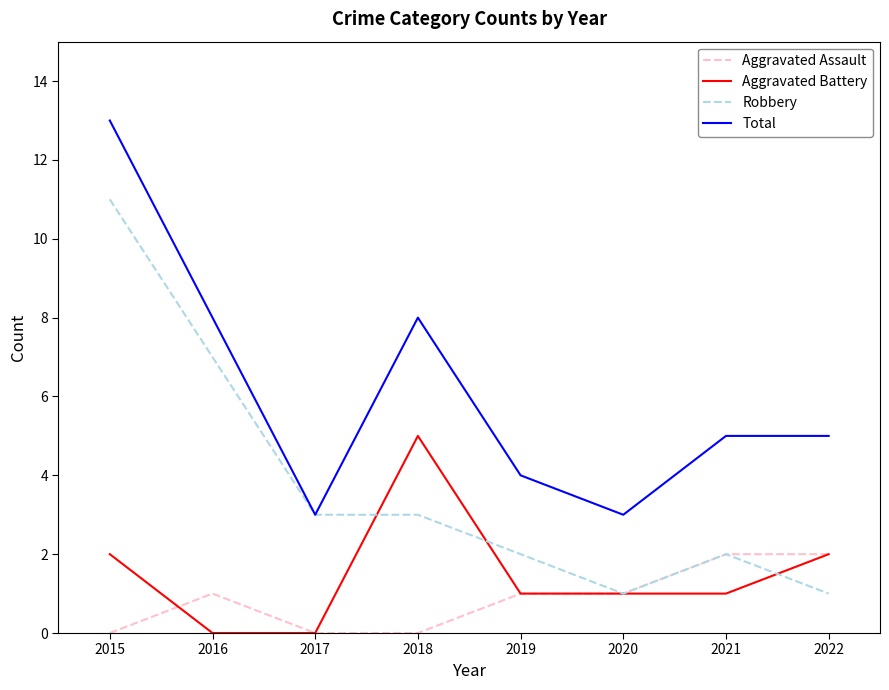

Reading left to right, transcribe all the data shown in this chart.

Aggravated Assault: 2015=0	2016=1	2017=0	2018=0	2019=1	2020=1	2021=2	2022=2
Aggravated Battery: 2015=2	2016=0	2017=0	2018=5	2019=1	2020=1	2021=1	2022=2
Robbery: 2015=11	2016=7	2017=3	2018=3	2019=2	2020=1	2021=2	2022=1
Total: 2015=13	2016=8	2017=3	2018=8	2019=4	2020=3	2021=5	2022=5